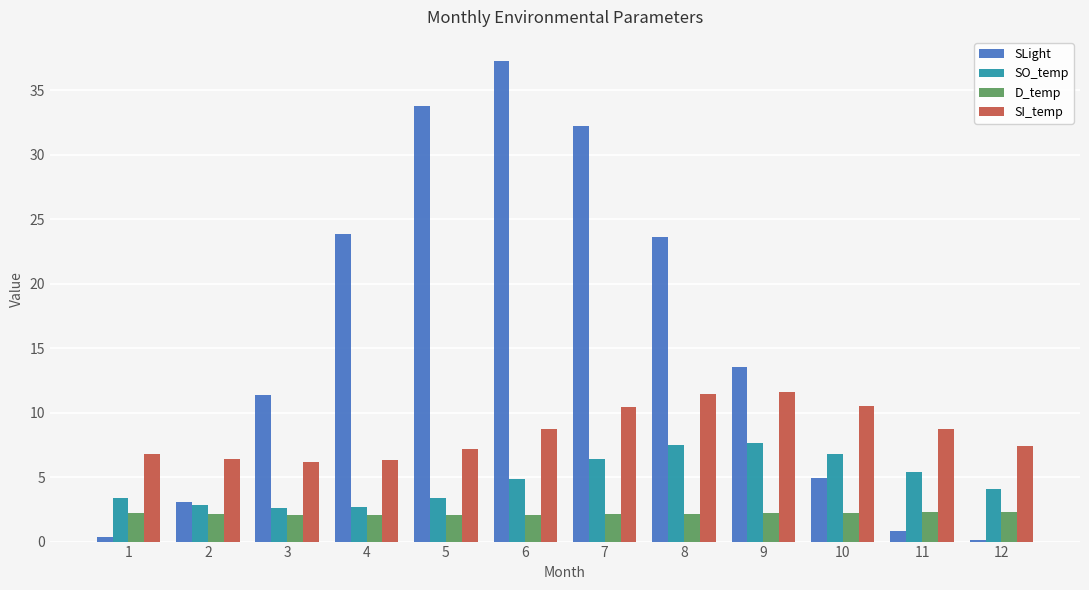

Which series changed the most between 3 and 10?

SLight